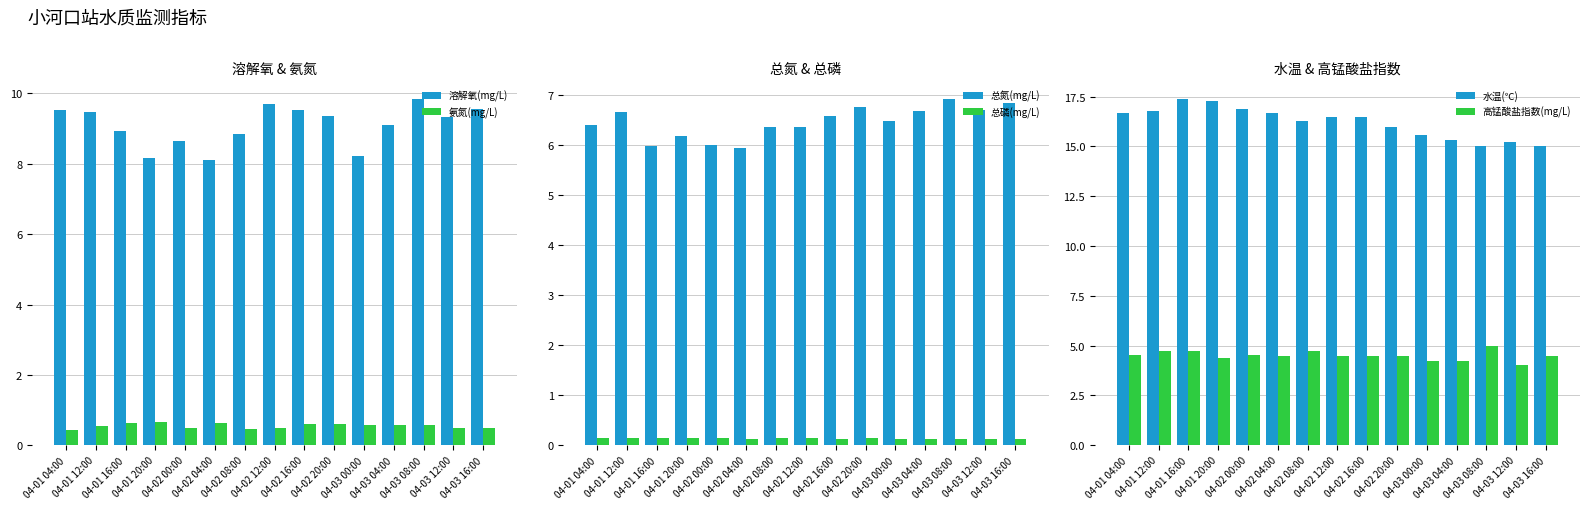

How many bars are there in total?

90